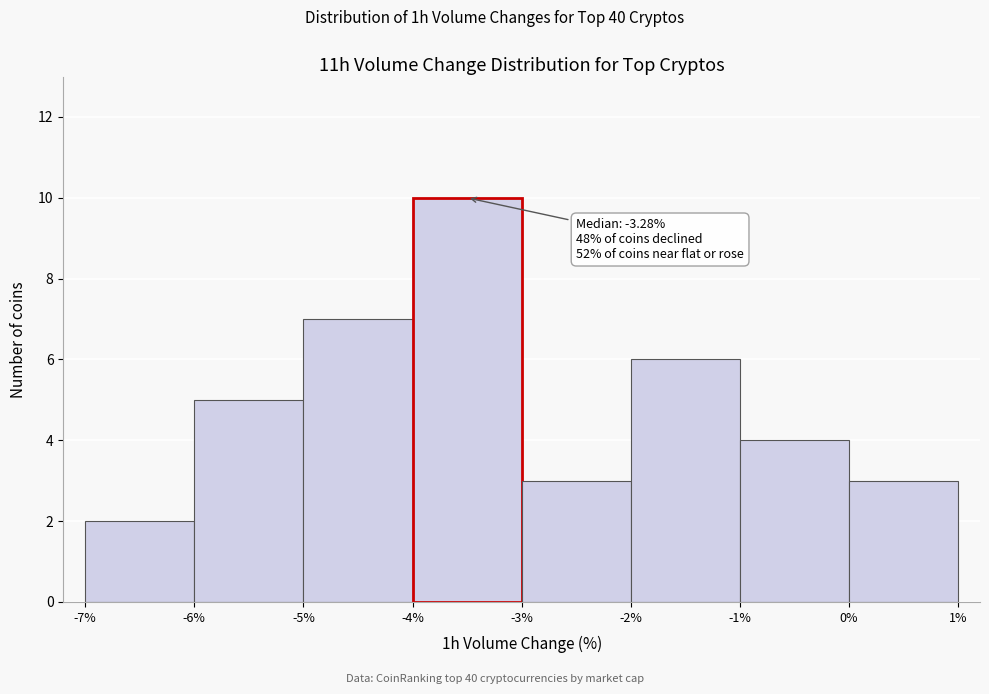

Which range on the x-axis has the tallest bar?

-4% to -3%